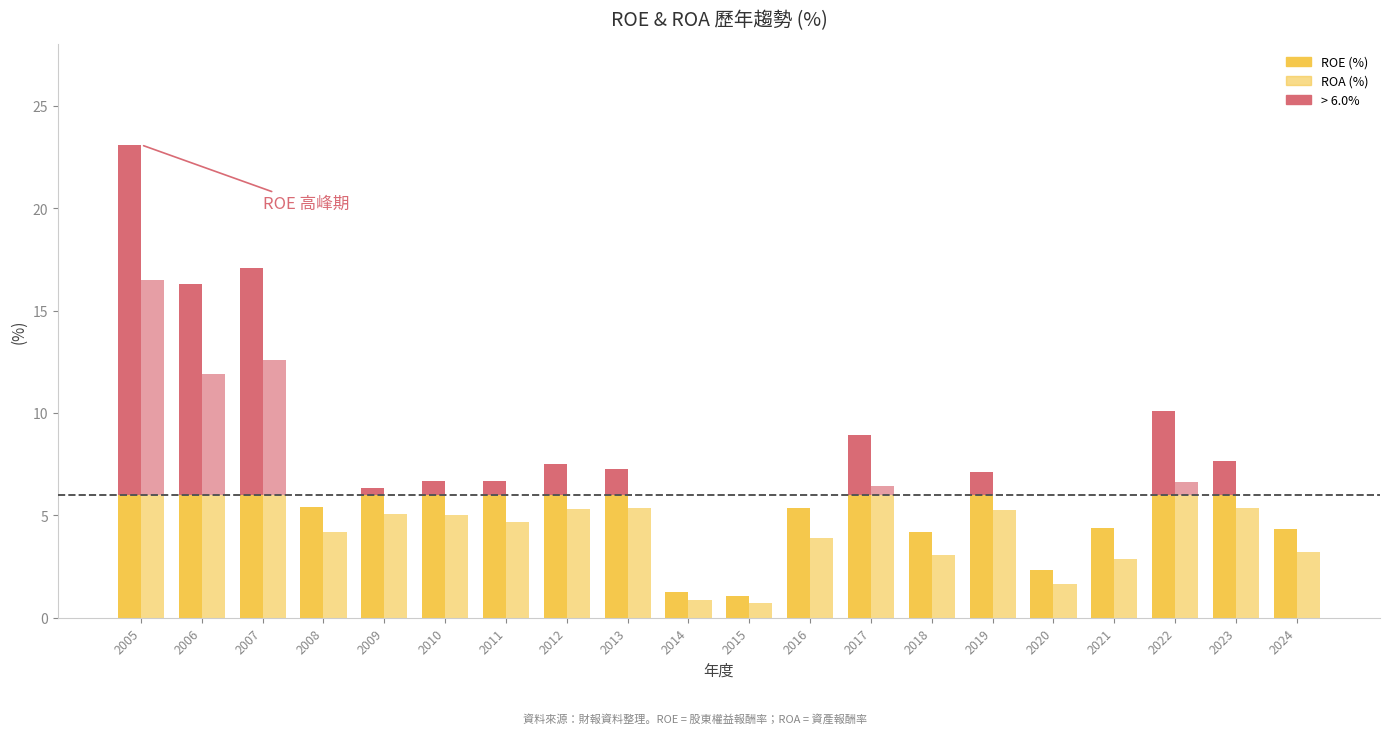

The value of ROE at 2012 is 7.5. True or false?

True